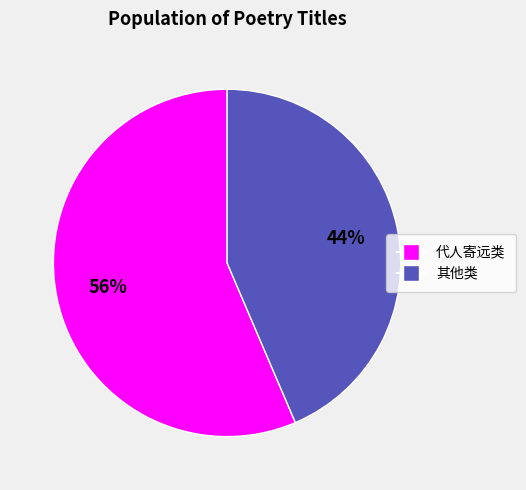

To the nearest percent, what is the average slice percentage?

50%